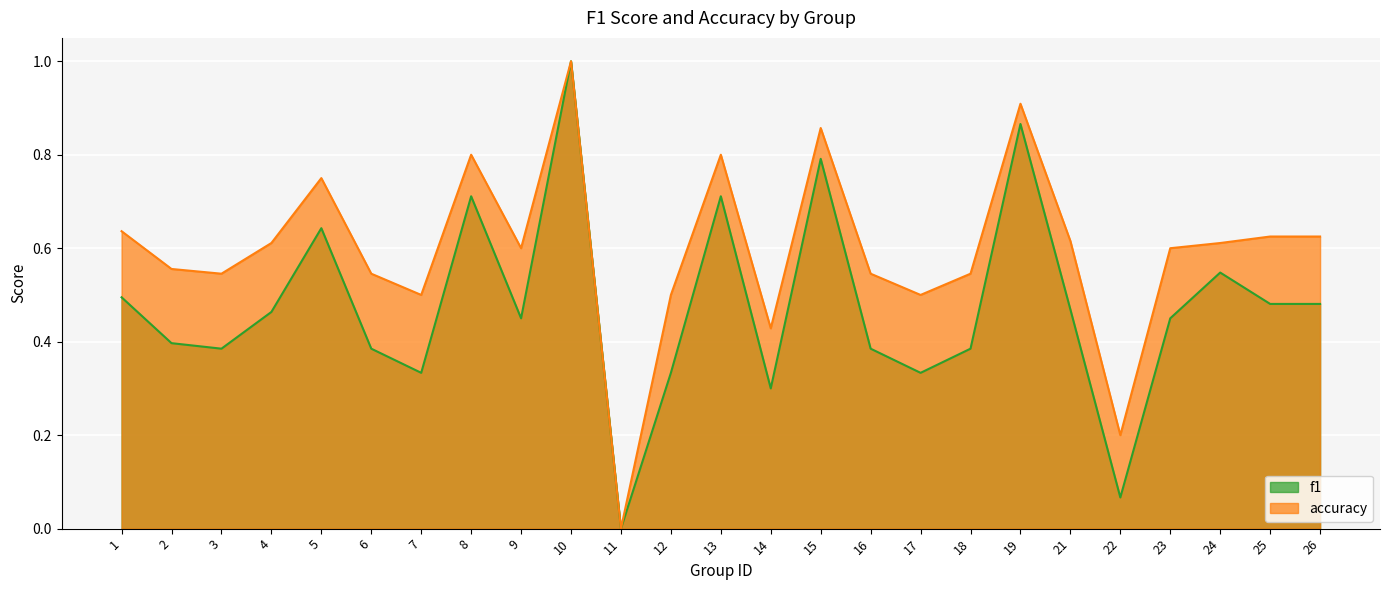

True or false: f1 has more than 0 interior local peaks.

True